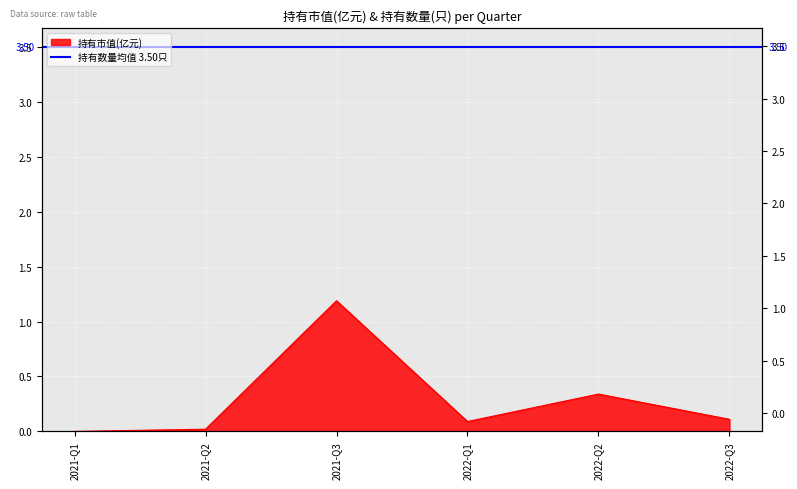

How many data points does each series have?

6